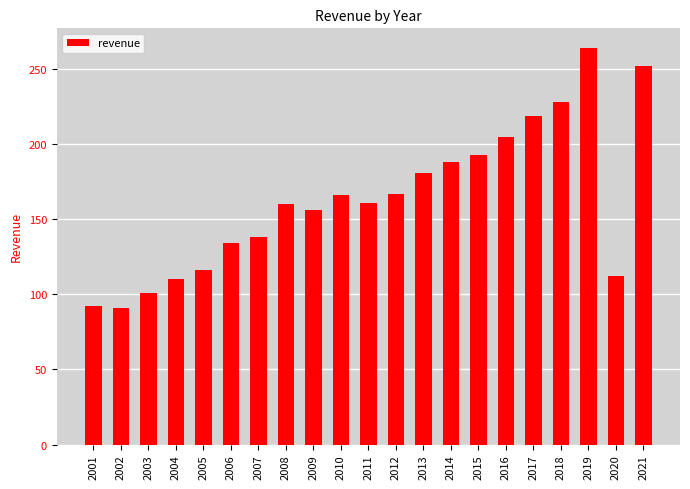

The value at 2003 is 155. True or false?

False